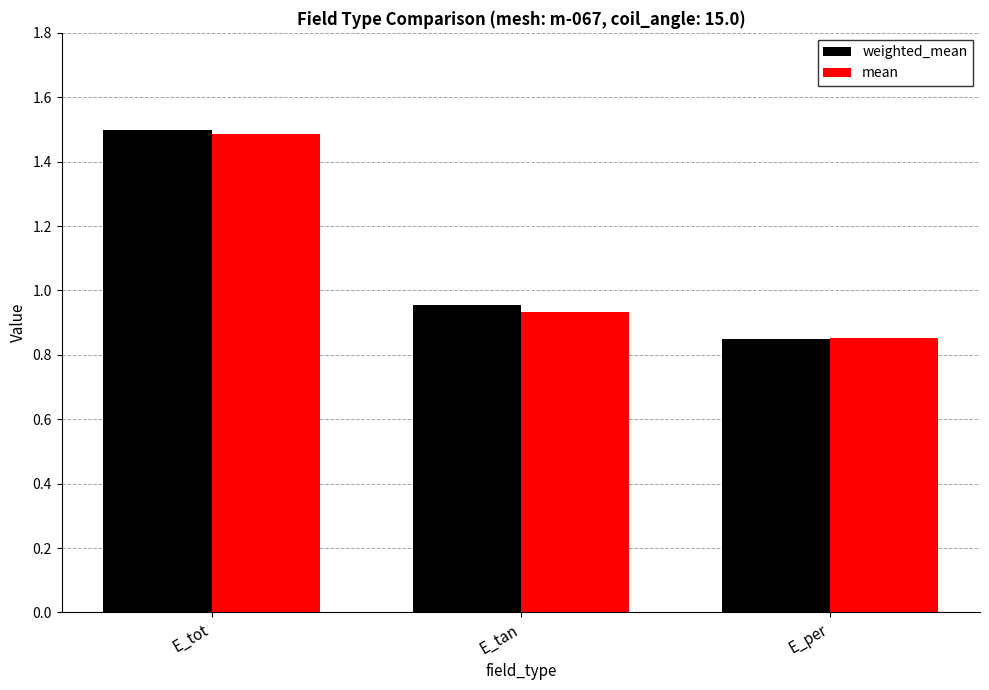

What is the total value across all series at E_tot?

3.0